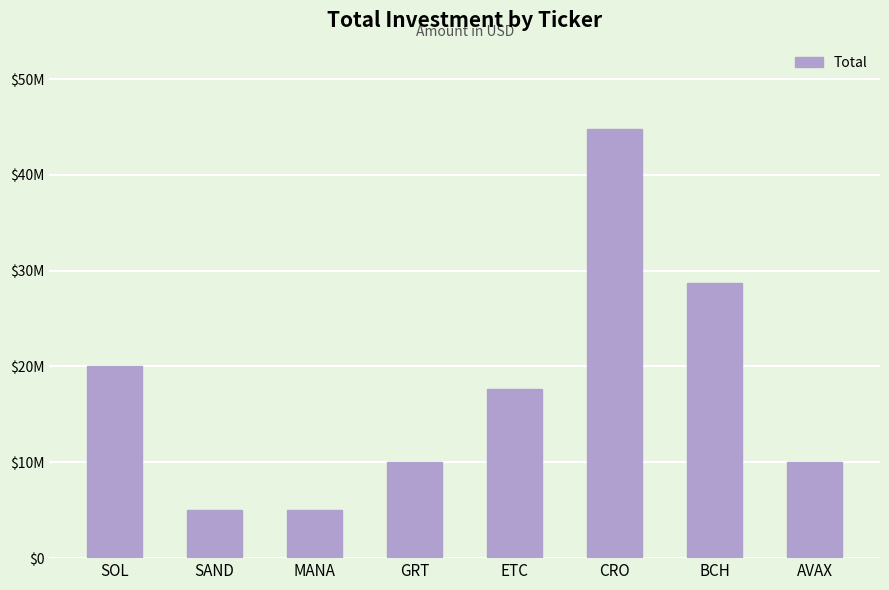

Are the bars horizontal?

No